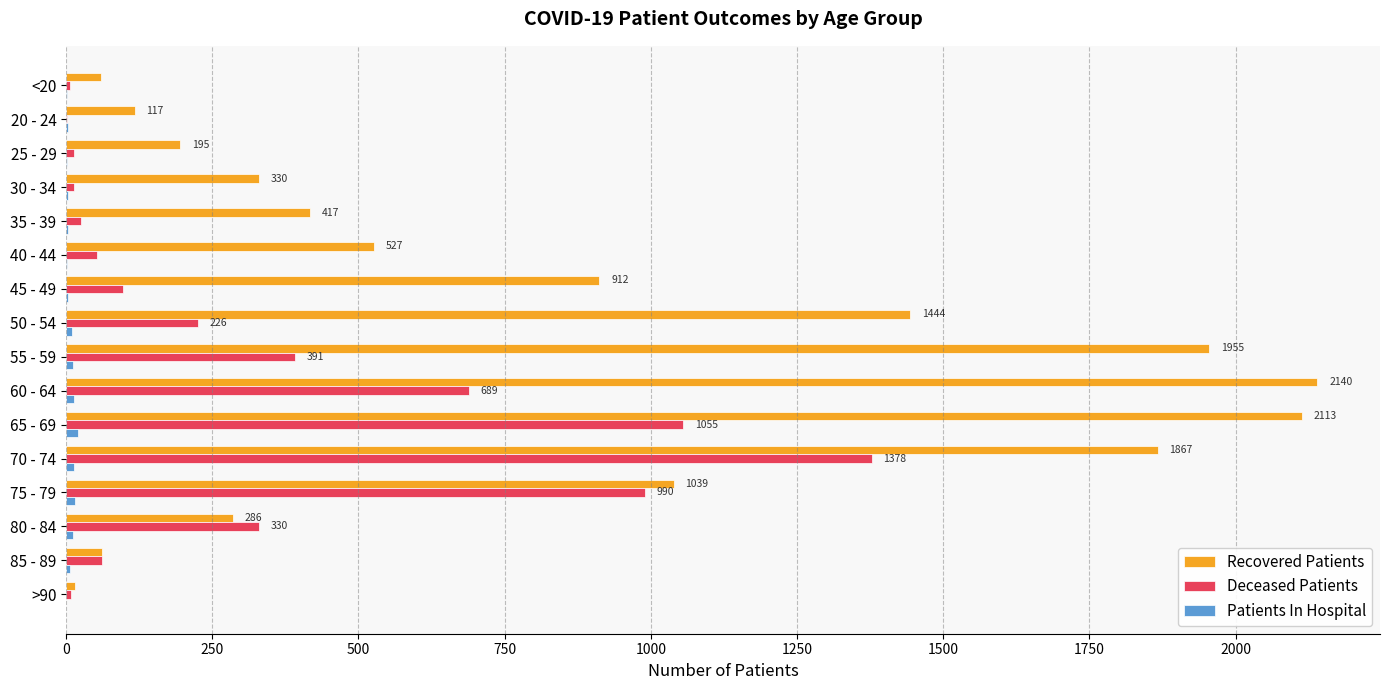

Is it true that Deceased Patients equals 9 at >90?

True